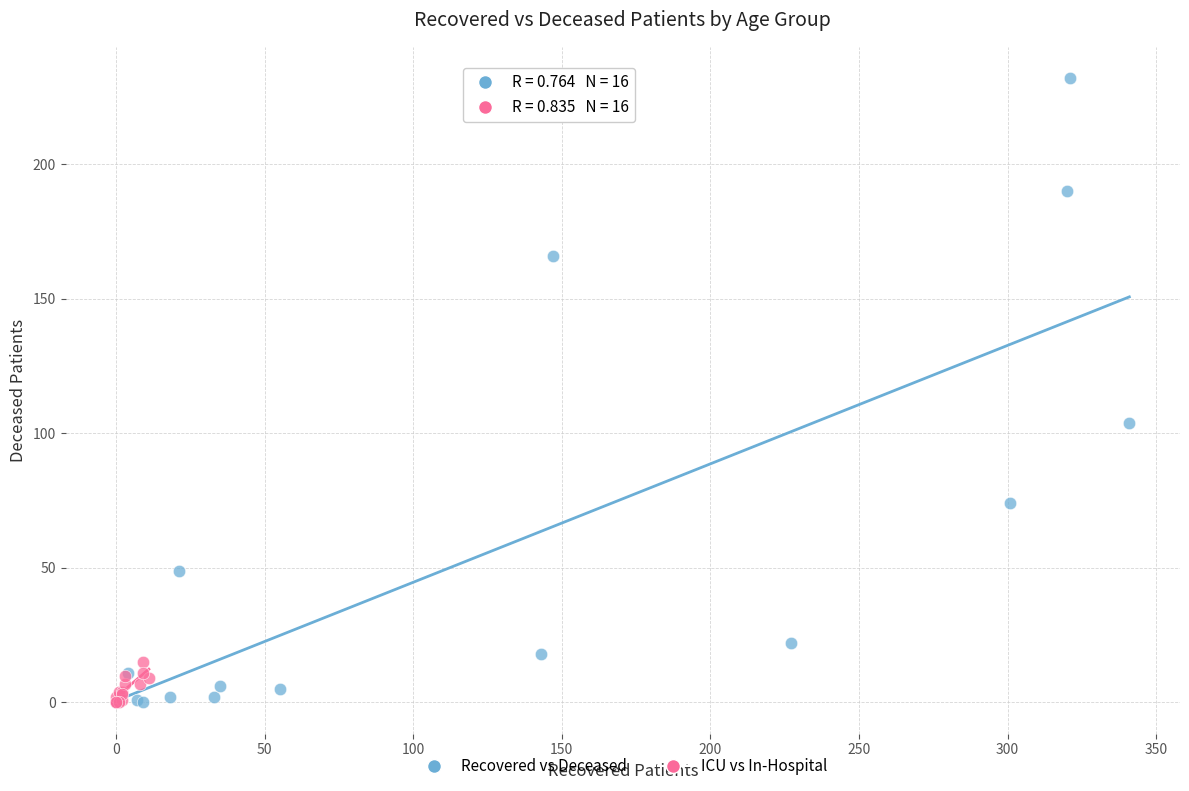

Which series reaches the maximum Y coordinate?

Recovered vs Deceased